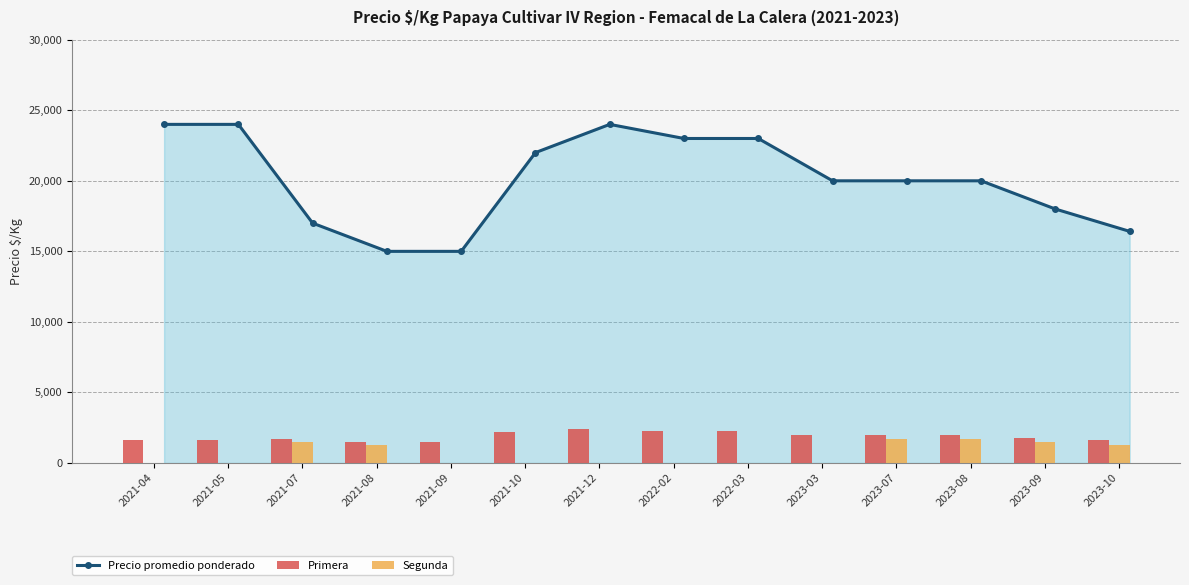

What is the maximum value shown in the chart?

24000